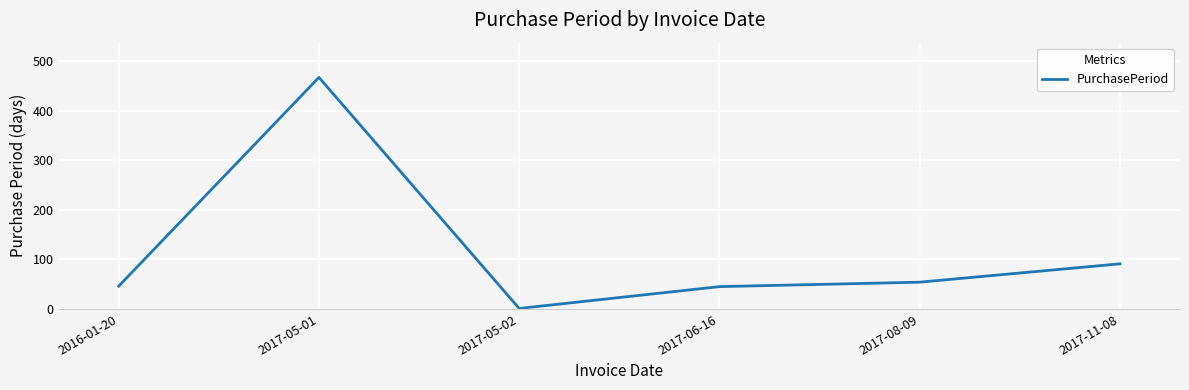

Where is the data nearest to the value 234?

2017-11-08